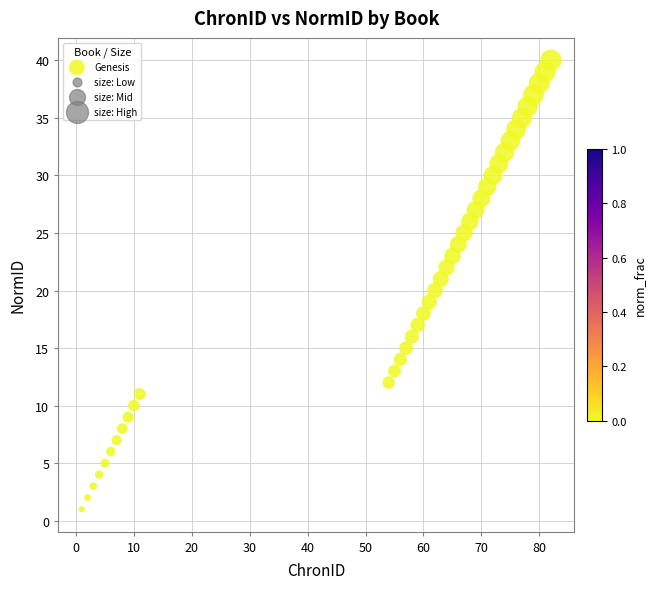

What is the range of Y values (max minus min)?

39